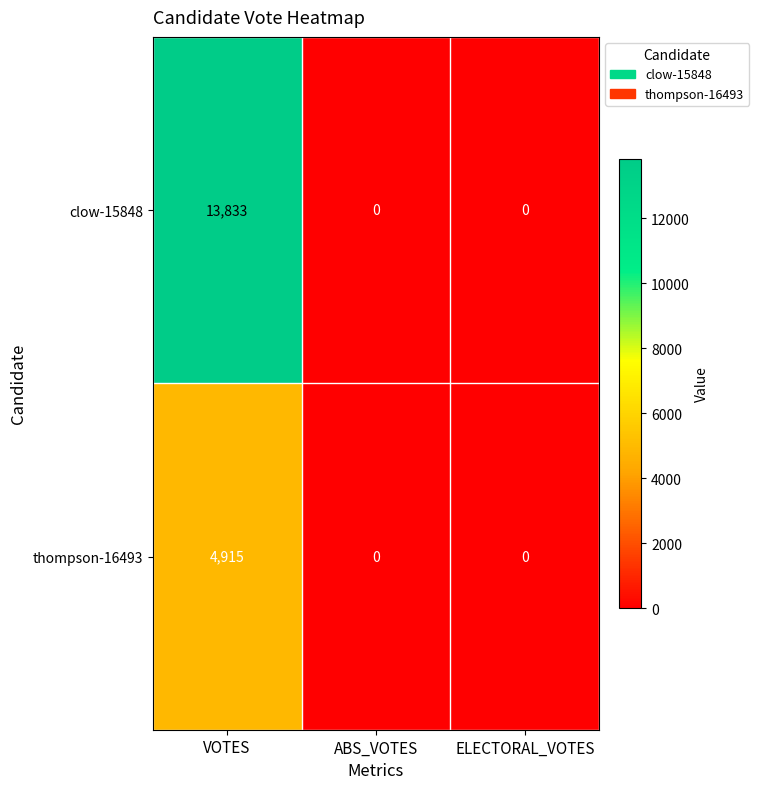

What is the highest value of the clow-15848 series?

13833